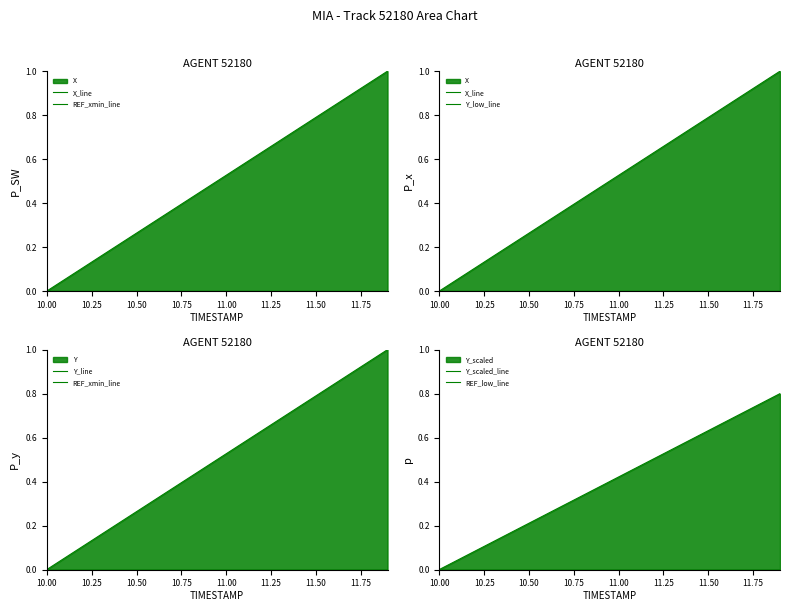

Which series has the largest range (max minus min)?

X_line